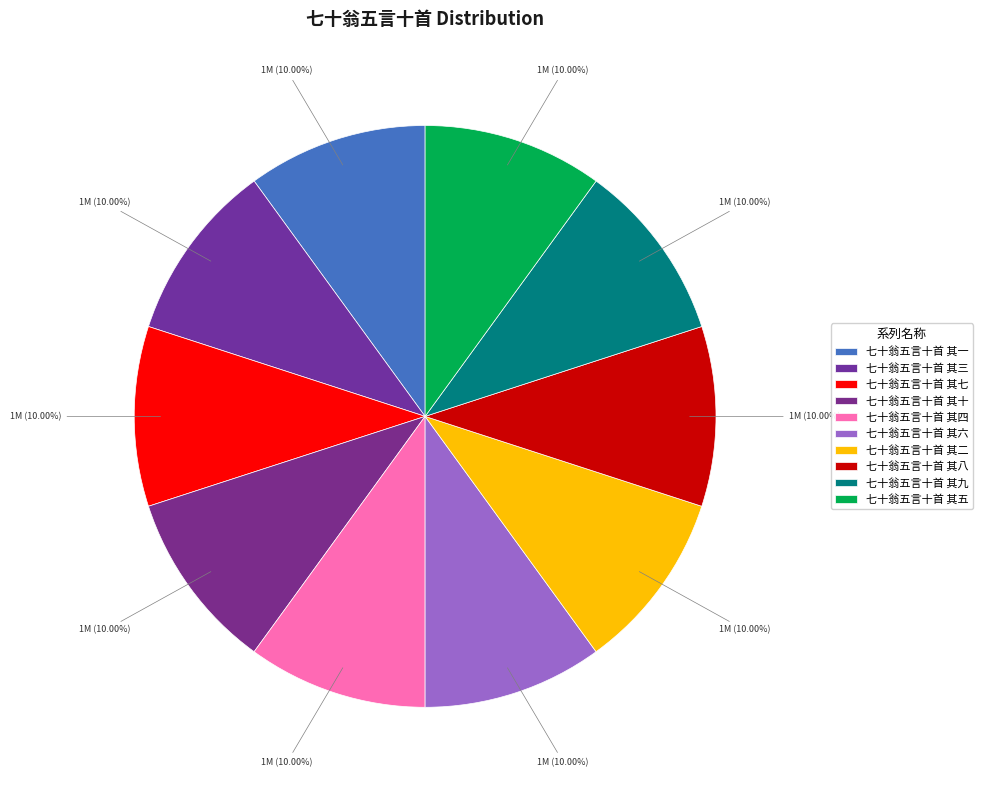

Count the number of slices in the pie.

10